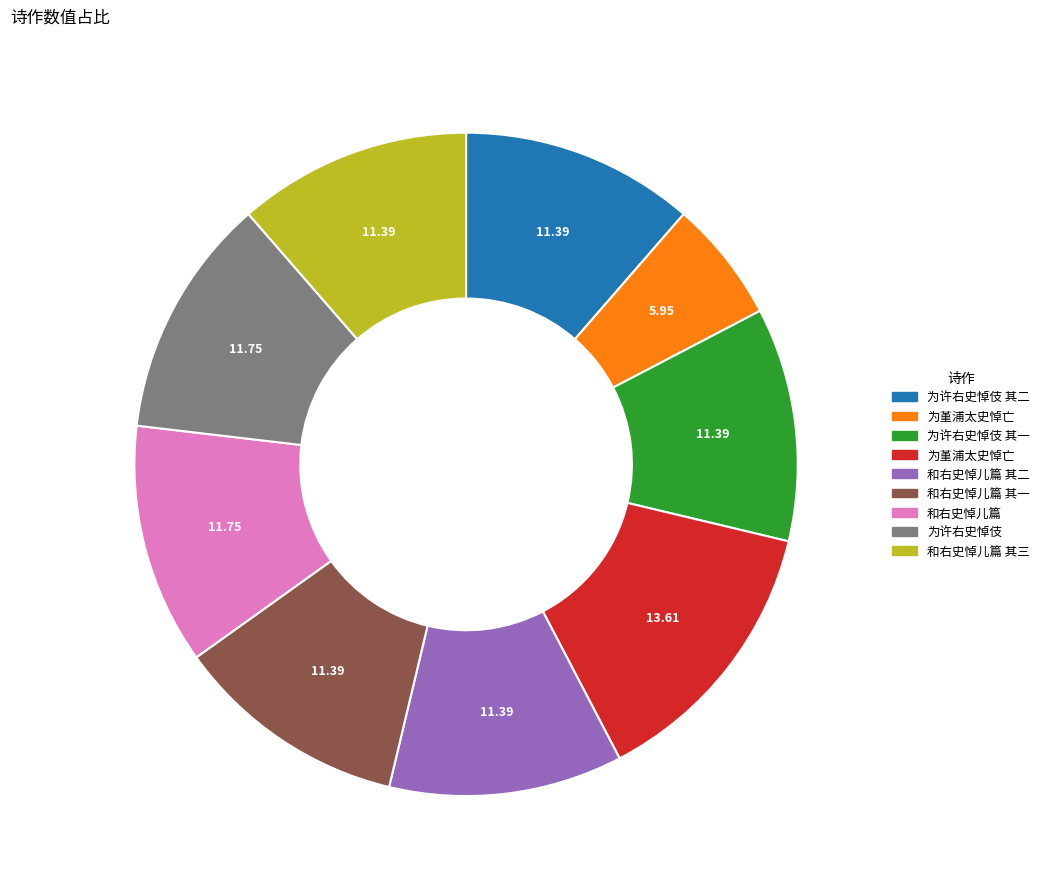

Is there a majority slice in this chart?

No